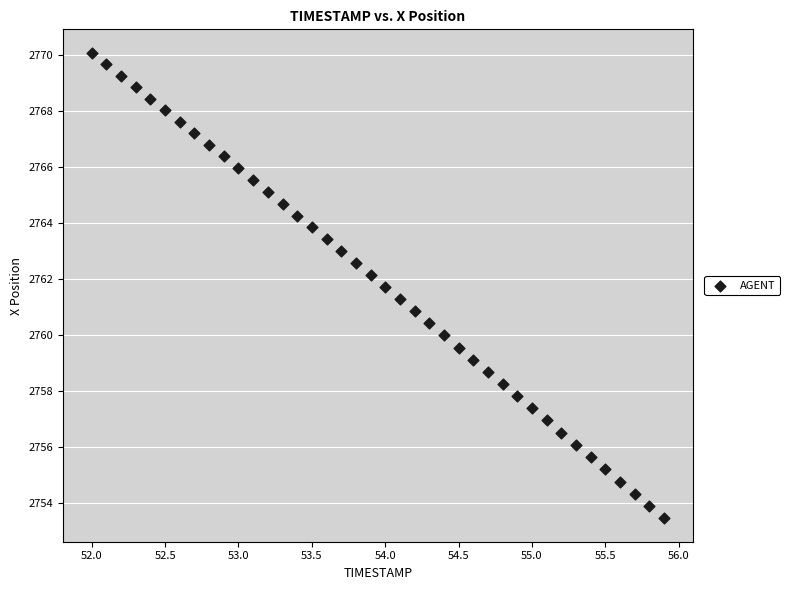

What is the range of Y values (max minus min)?

16.6